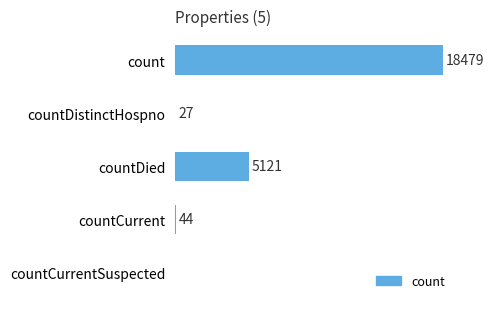

At which category does the chart reach its peak across all series?

count